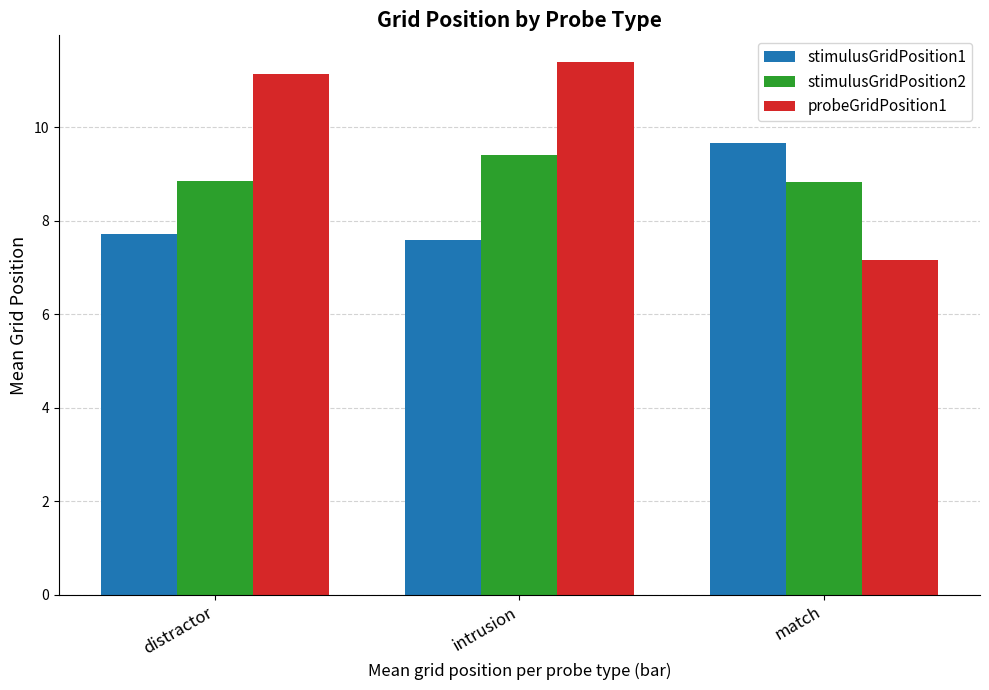

At which category is the sum across all series the highest?

intrusion